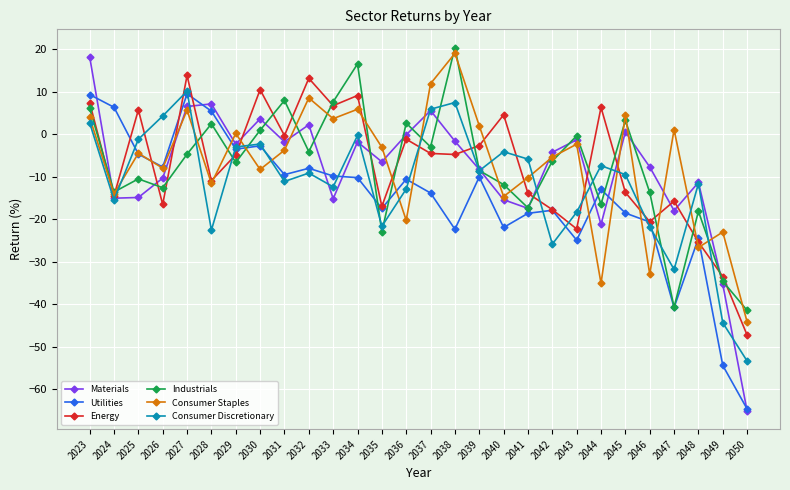

True or false: Consumer Discretionary has a value of -17.1 at 2050.

False